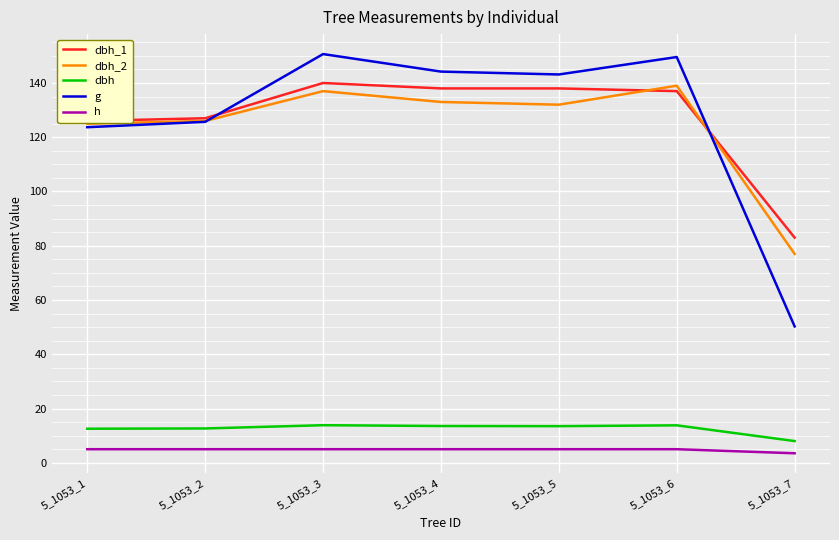

True or false: g has a value of 29.8 at 5_1053_7.

False